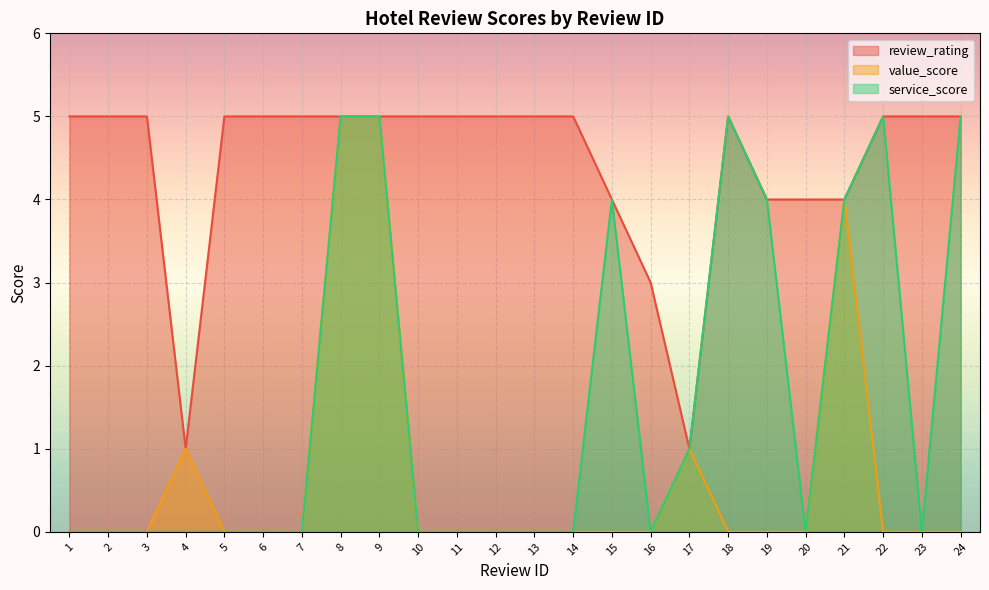

List the series in order of their overall mean, lowest first.

value_score, service_score, review_rating